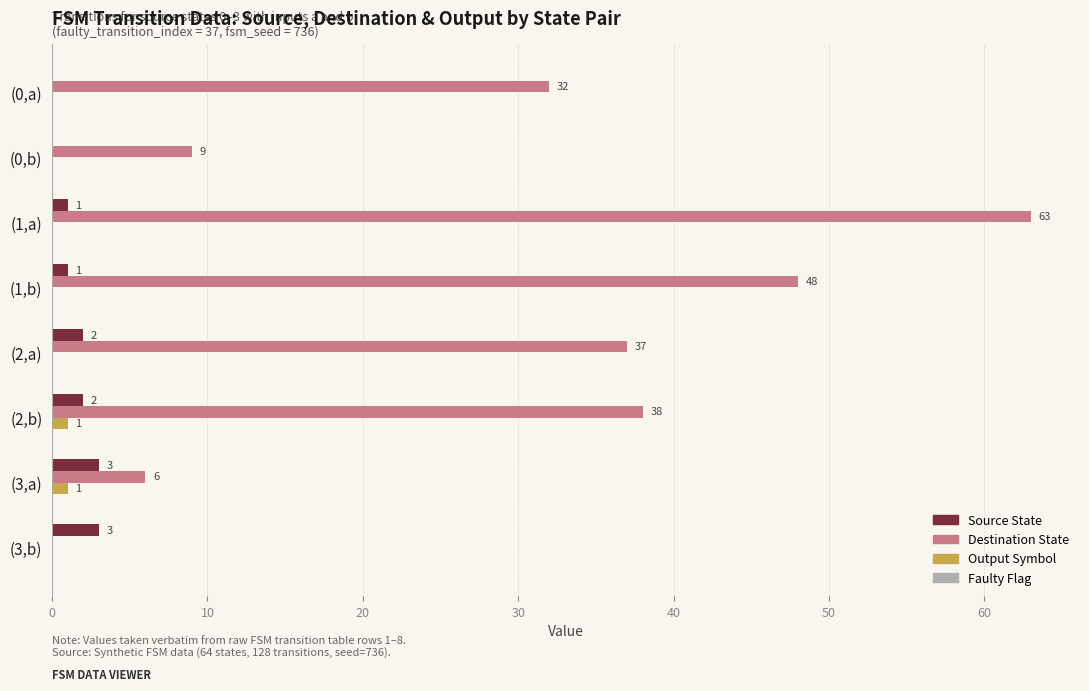

Read the Destination State value at (2,a).

37